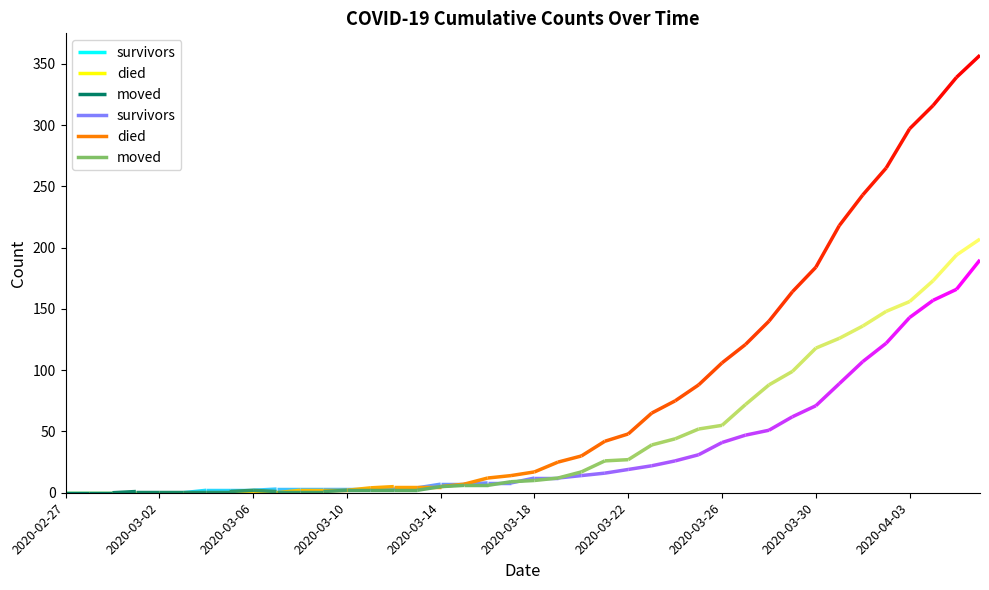

Reading left to right, what are all the values shown in this chart?

survivors: 0	0	0	0	0	0	2	2	2	3	3	3	3	3	3	4	7	7	8	8	12	12	14	16	19	22	26	31	41	47	51	62	71	89	107	122	143	157	166	190
died: 0	0	0	0	0	0	0	0	0	0	2	2	2	4	5	5	5	7	12	14	17	25	30	42	48	65	75	88	106	121	140	164	184	218	243	265	297	316	339	357
moved: 0	0	0	1	1	1	1	1	2	1	1	1	2	2	2	2	5	6	6	9	10	12	17	26	27	39	44	52	55	72	88	99	118	126	136	148	156	173	194	207